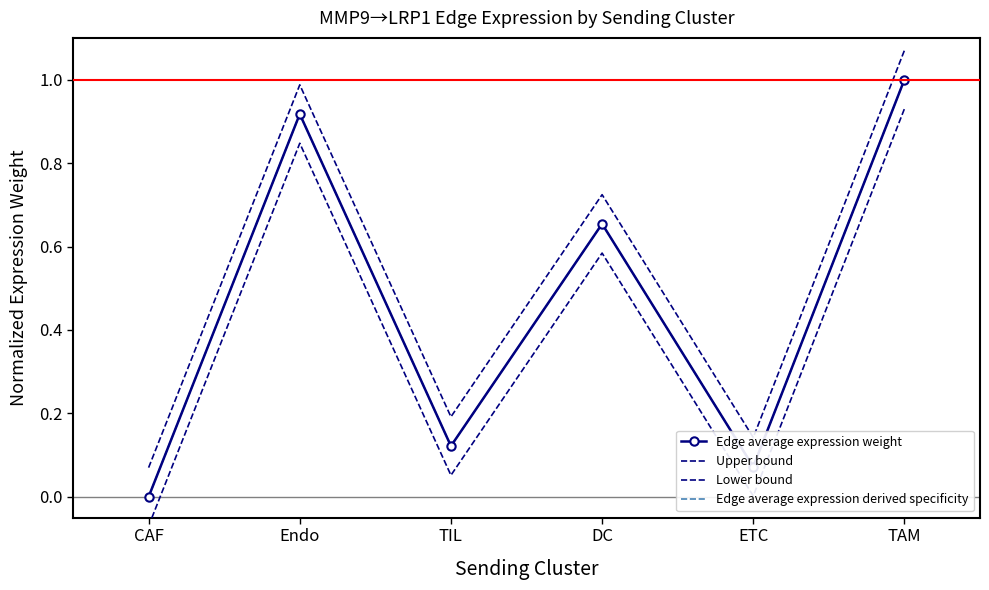

At which category is the sum across all series the highest?

TAM